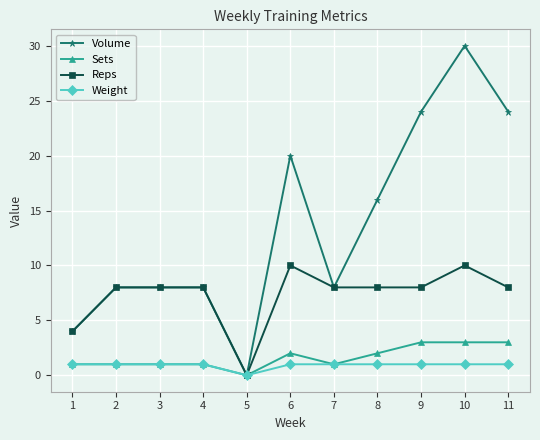

What is the value of the Sets point at the 9th from the left?

3